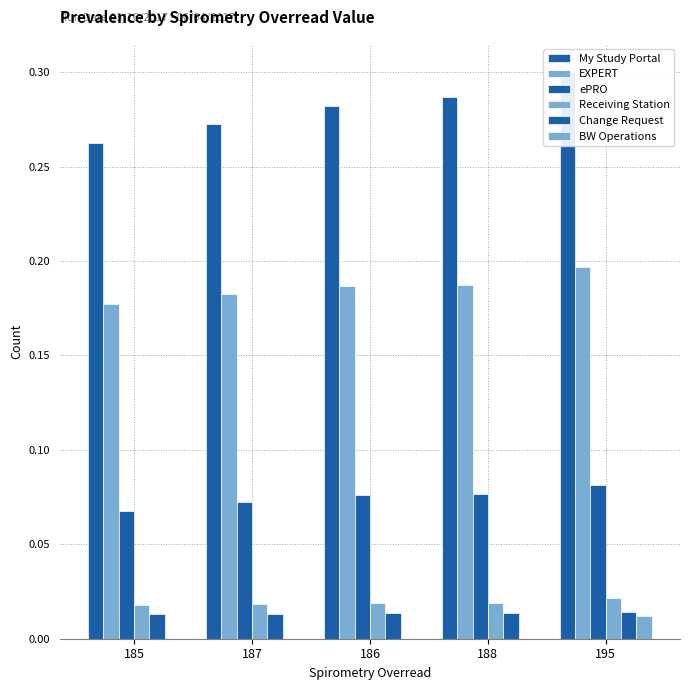

What is the greatest value displayed?

0.3